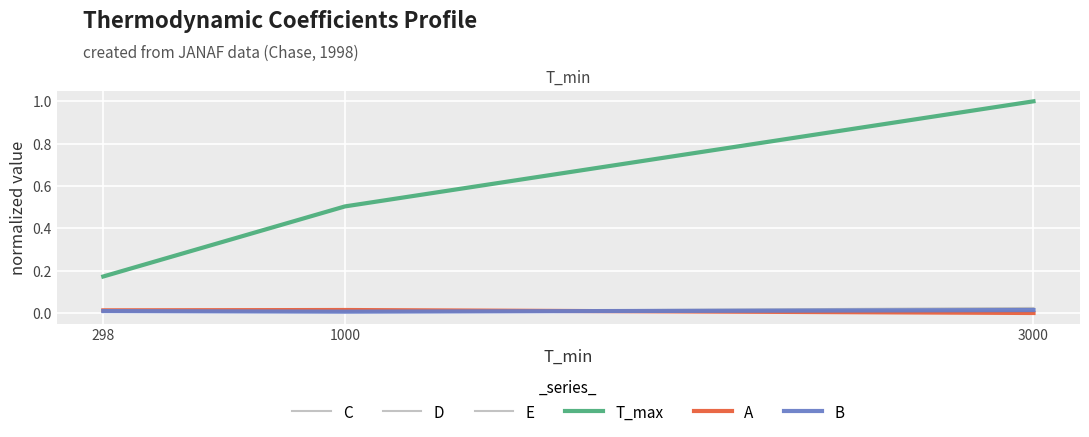

Is it true that C equals 0.0 at 3000?

True